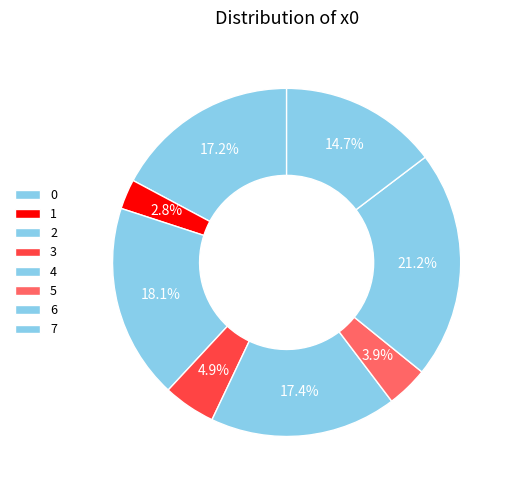

Which category has the smallest portion of the pie?

1